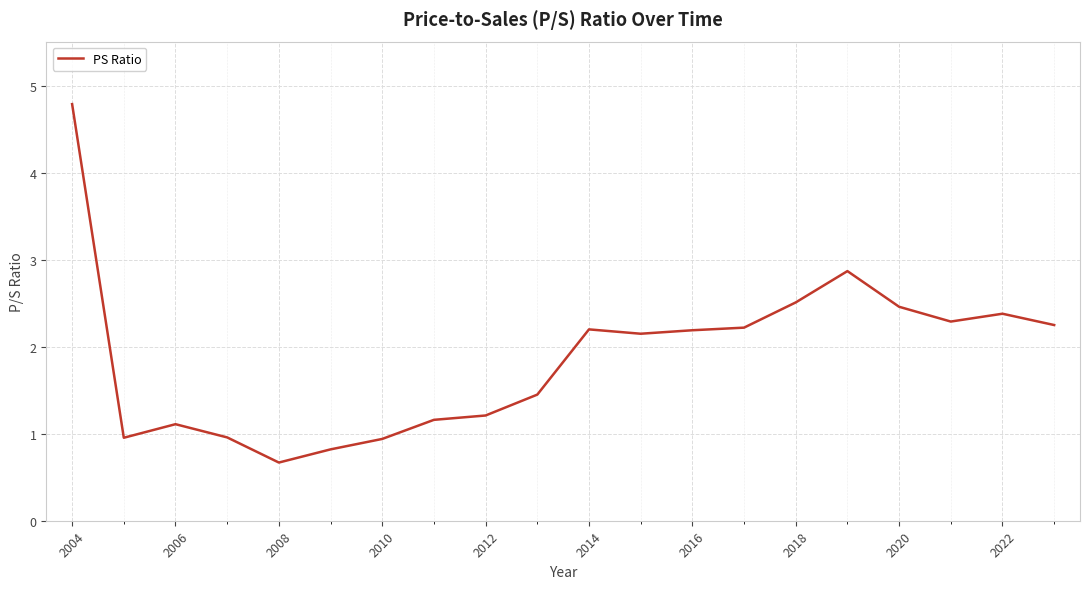

Does the chart display data point markers on the line(s)?

No